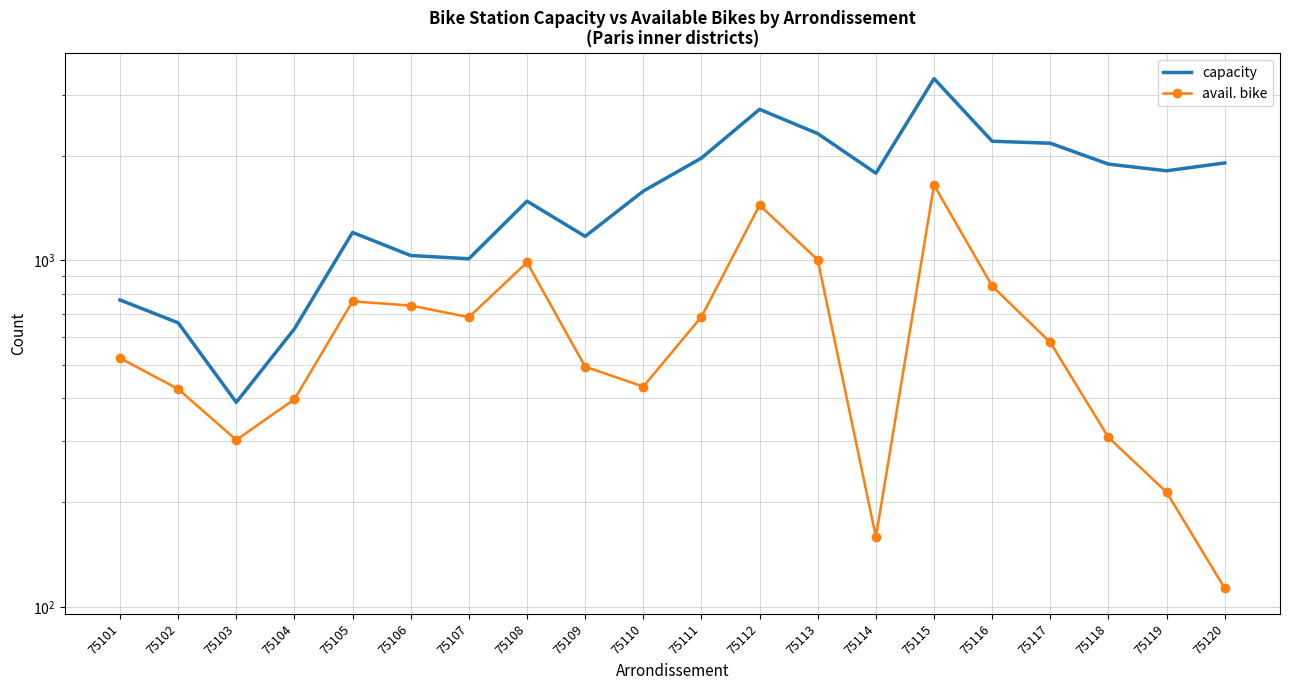

At which label does capacity reach its peak?

75115